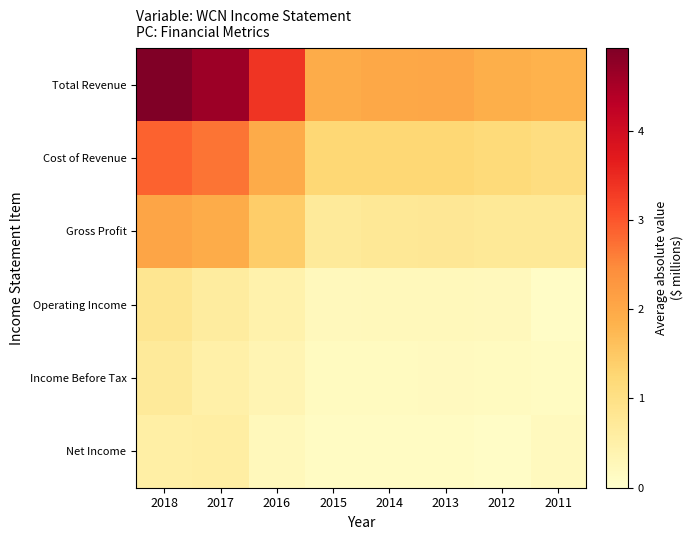

Which has a higher value, 2013 or 2016?

2016